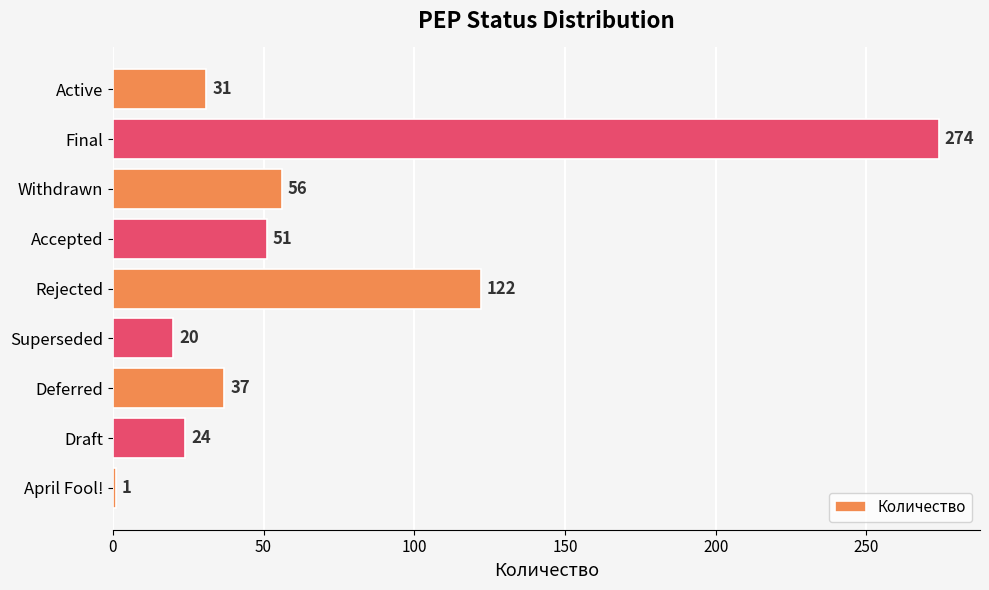

Reading bottom to top, extract all data points from this chart.

April Fool!=1	Draft=24	Deferred=37	Superseded=20	Rejected=122	Accepted=51	Withdrawn=56	Final=274	Active=31